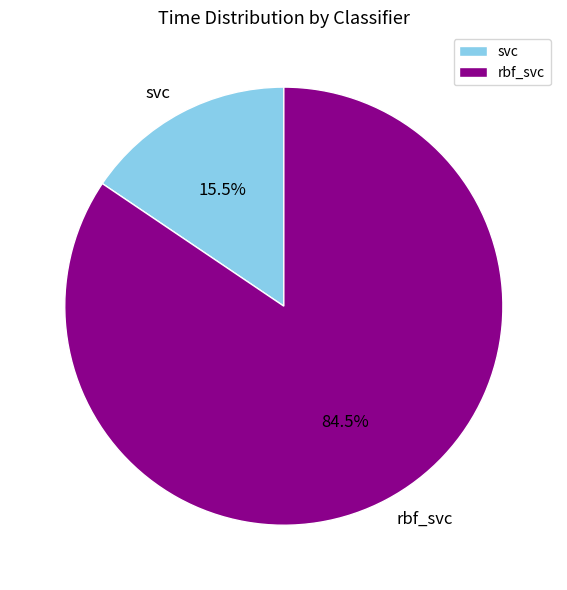

To the nearest percent, what is the difference between the largest and smallest slice percentages?

69%